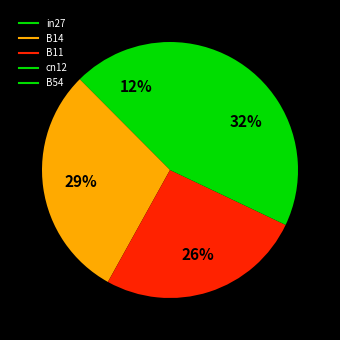

The B11 slice represents 15% of the pie. True or false?

False